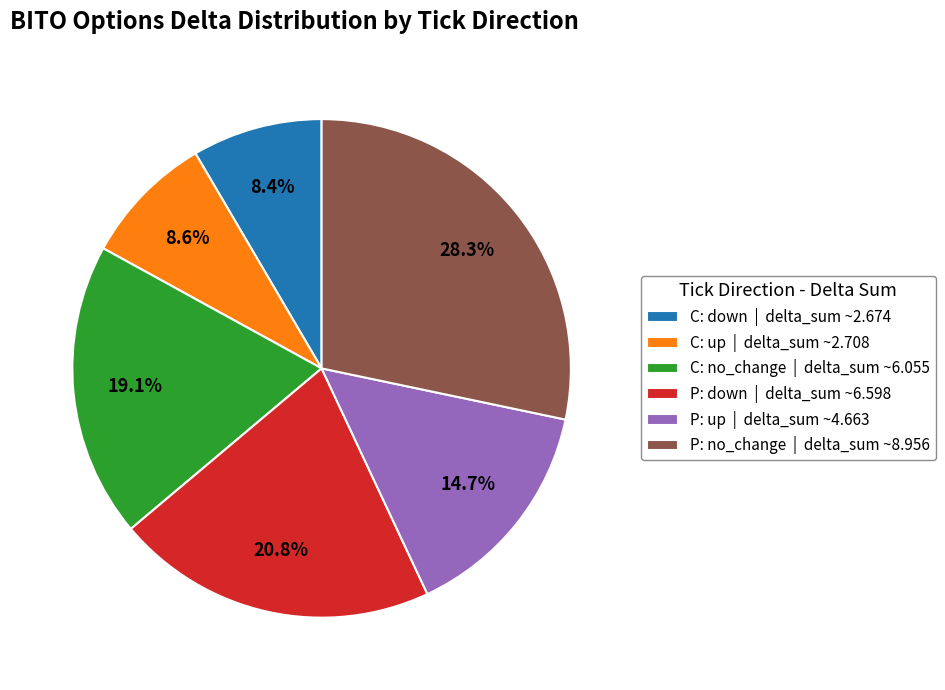

What portion of the pie excludes C: no_change | delta_sum ~6.055?

80.9%